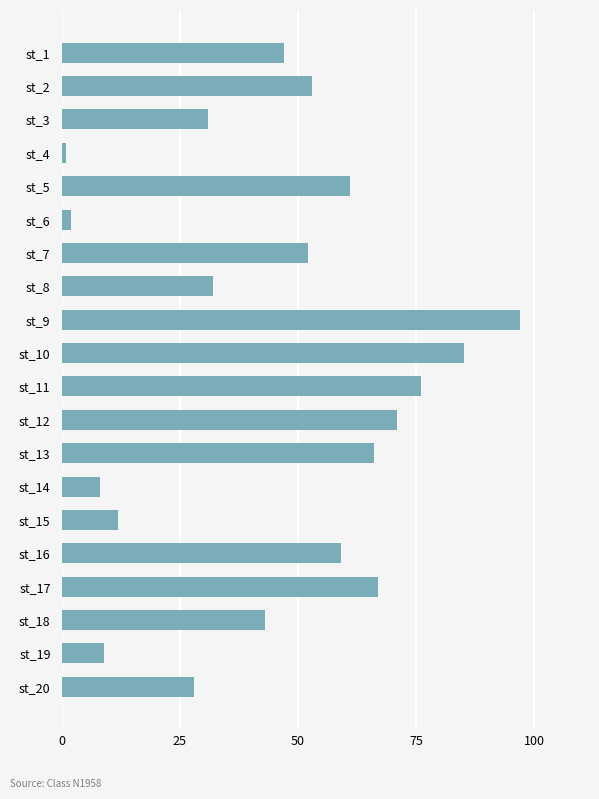

What is the value of the 14th bar from the top?

8